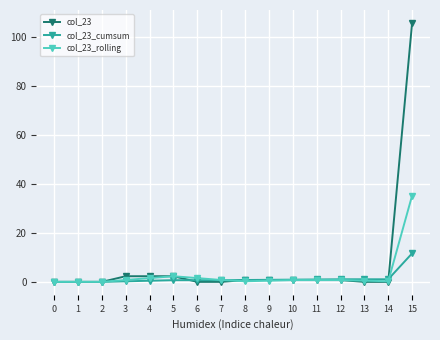

Which series has the widest spread of values?

col_23